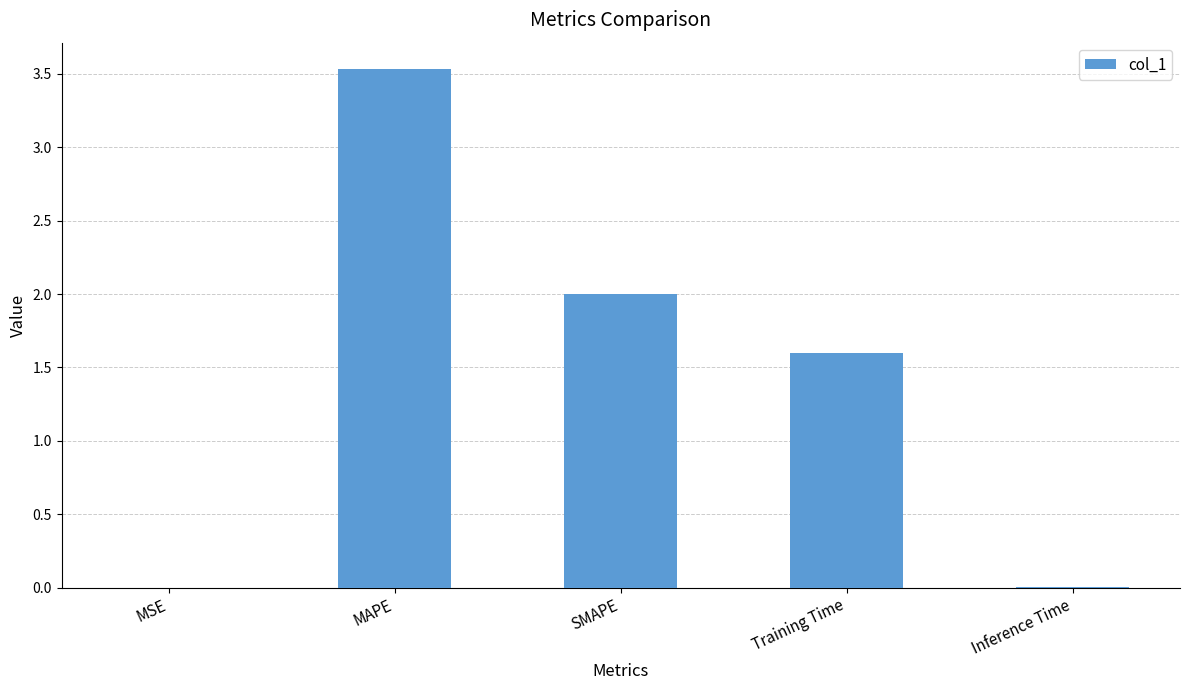

Which label corresponds to the largest value in the chart?

MAPE